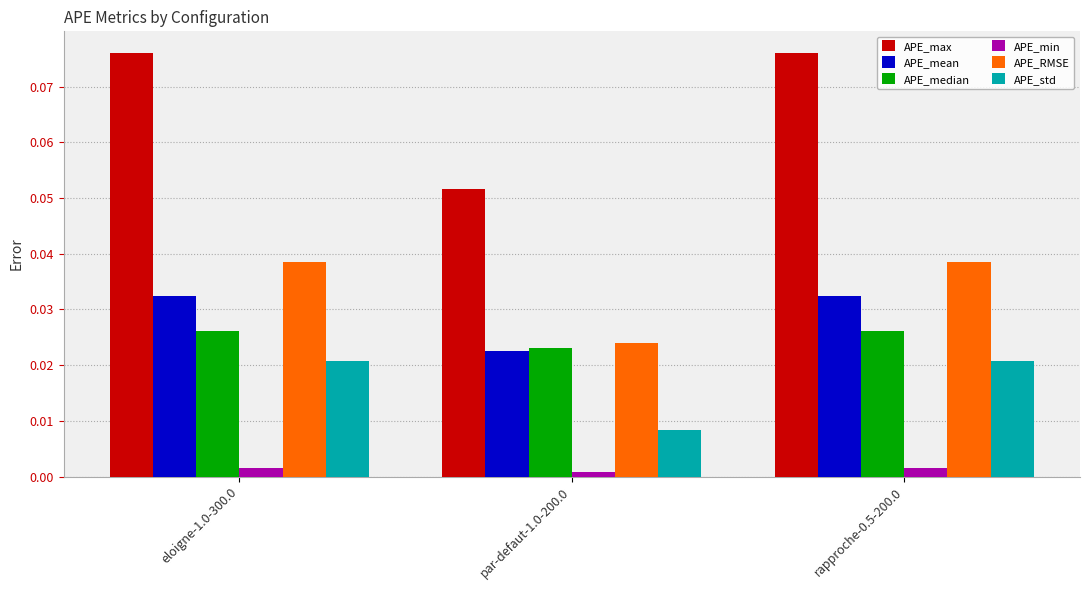

At which label is APE_RMSE closest to 0?

par-defaut-1.0-200.0